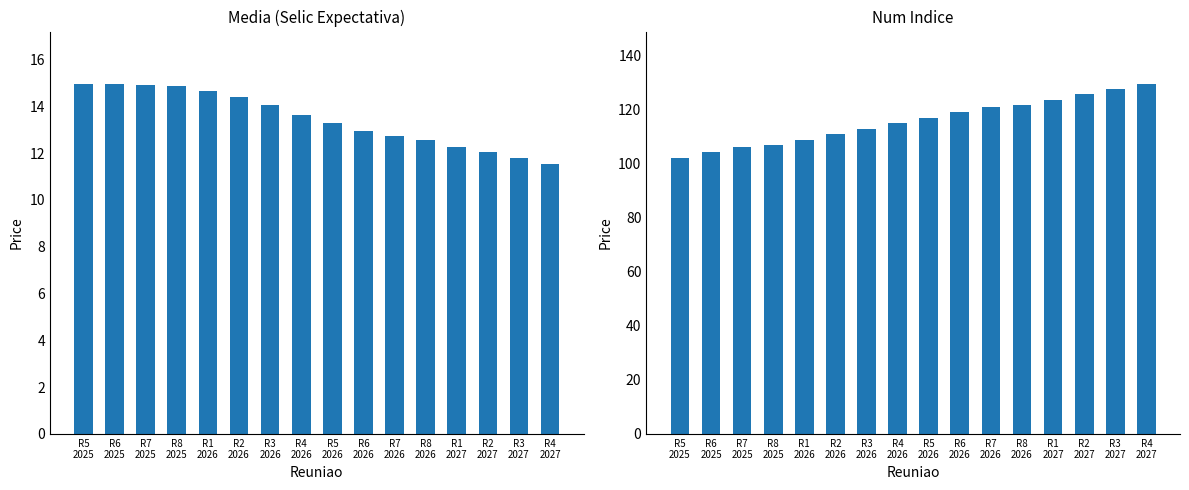

What are all the series names shown in the legend?

Media, num_indice